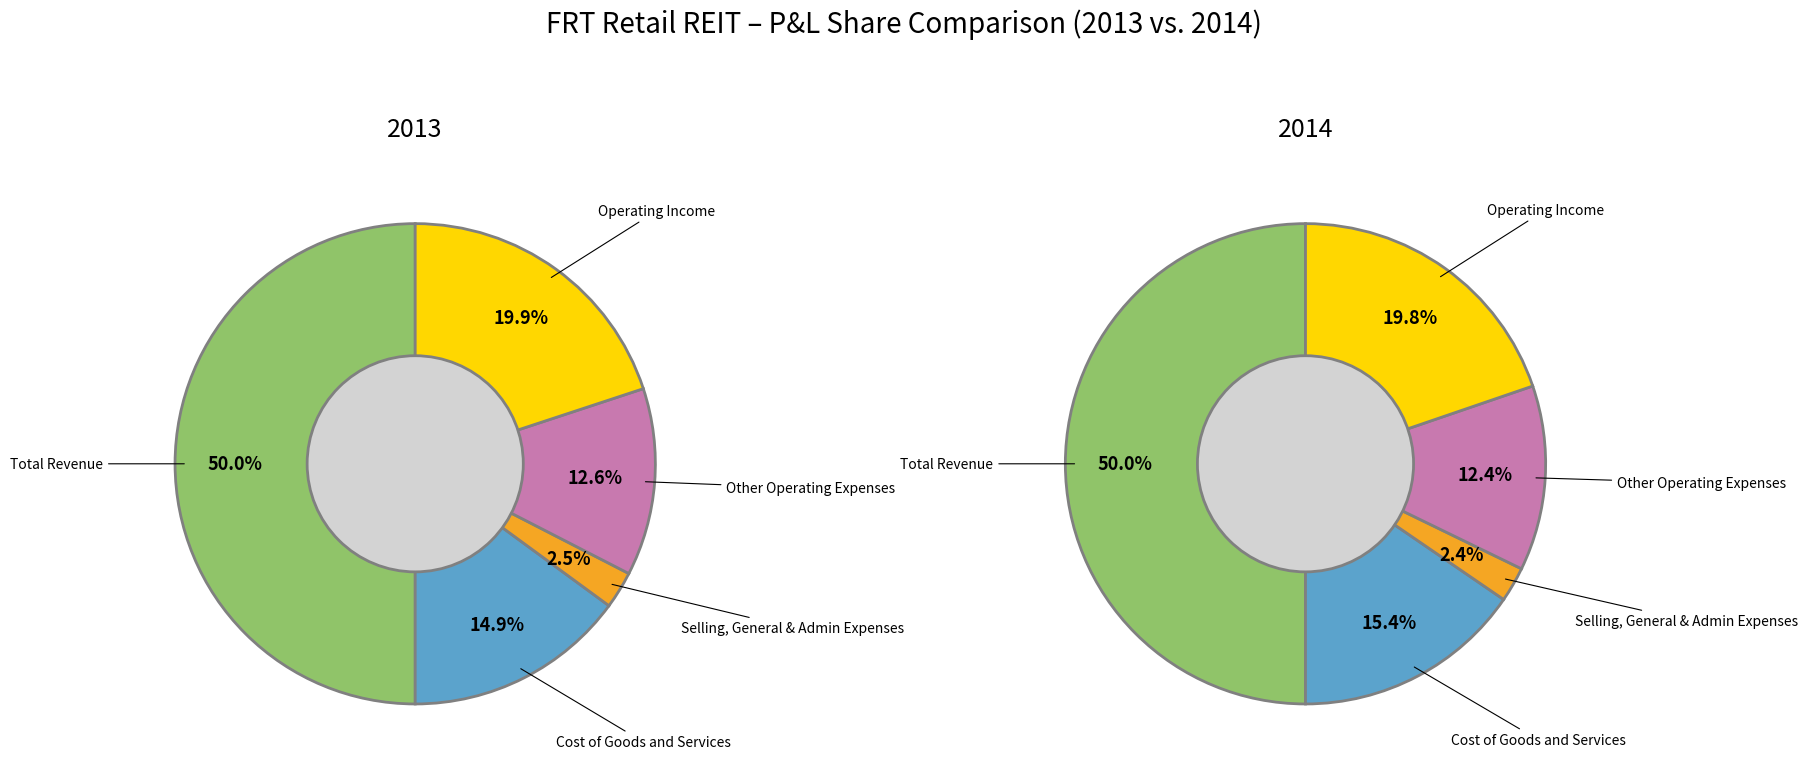

What percentage is the Cost of Goods and Services slice, to the nearest percent?

15%